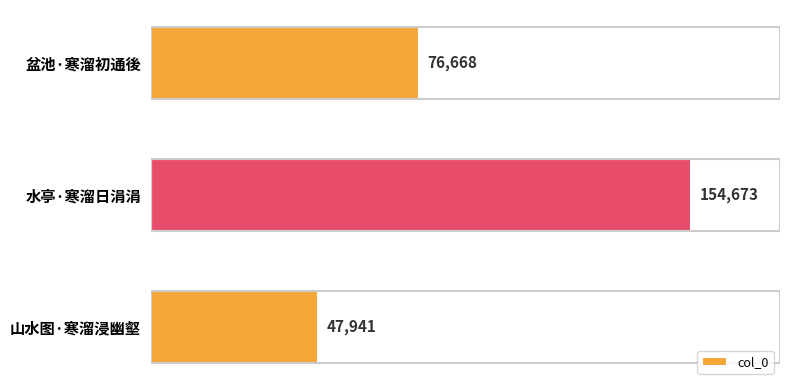

Reading top to bottom, extract all data points from this chart.

76668	154673	47941